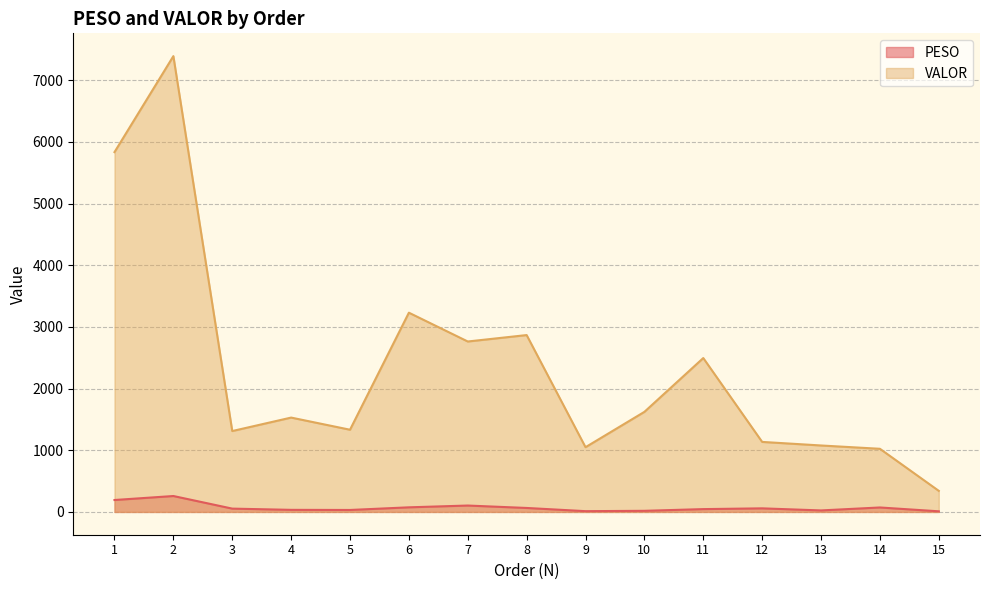

What is the average value of the VALOR series?

2333.5